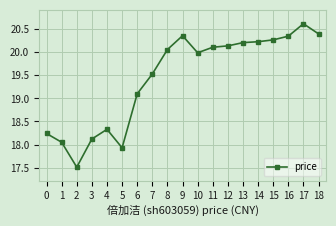

Which has a higher value, 14 or 18?

18